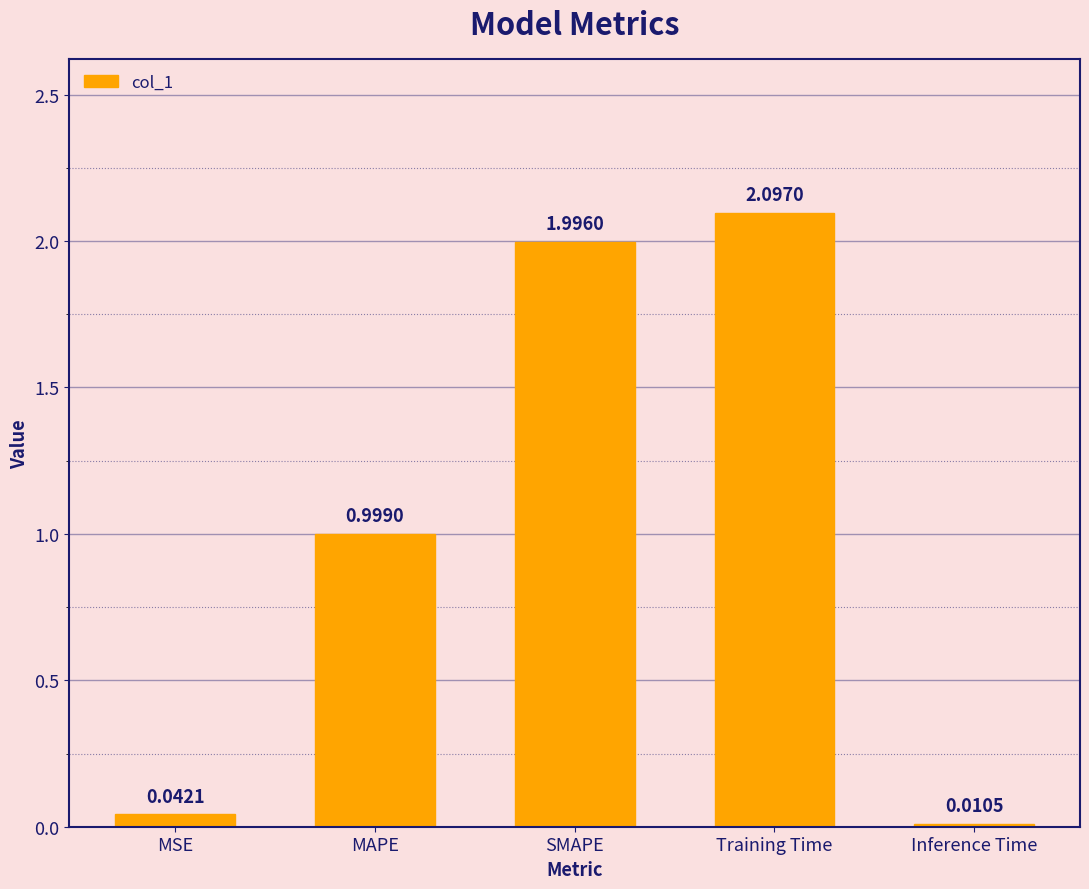

The chart shows a value of 1.0 at MAPE. True or false?

True